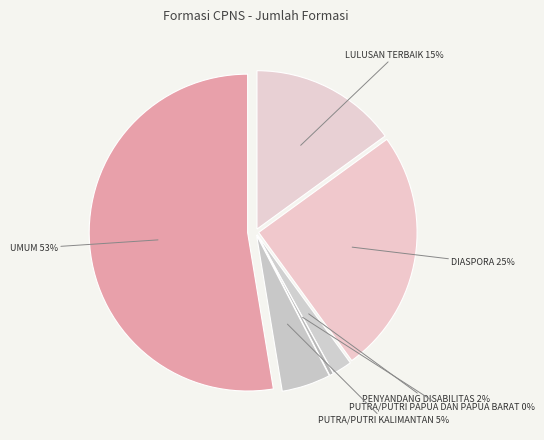

Count the number of slices in the pie.

6